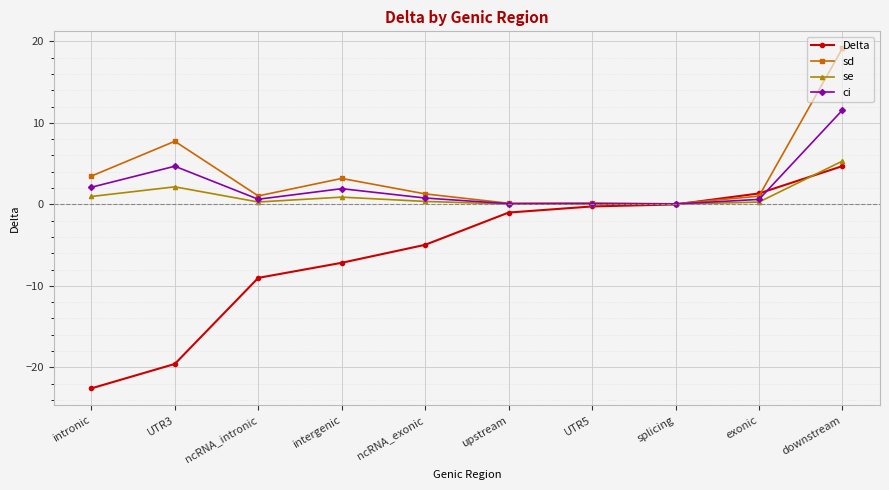

At which category is the sum across all series the highest?

downstream